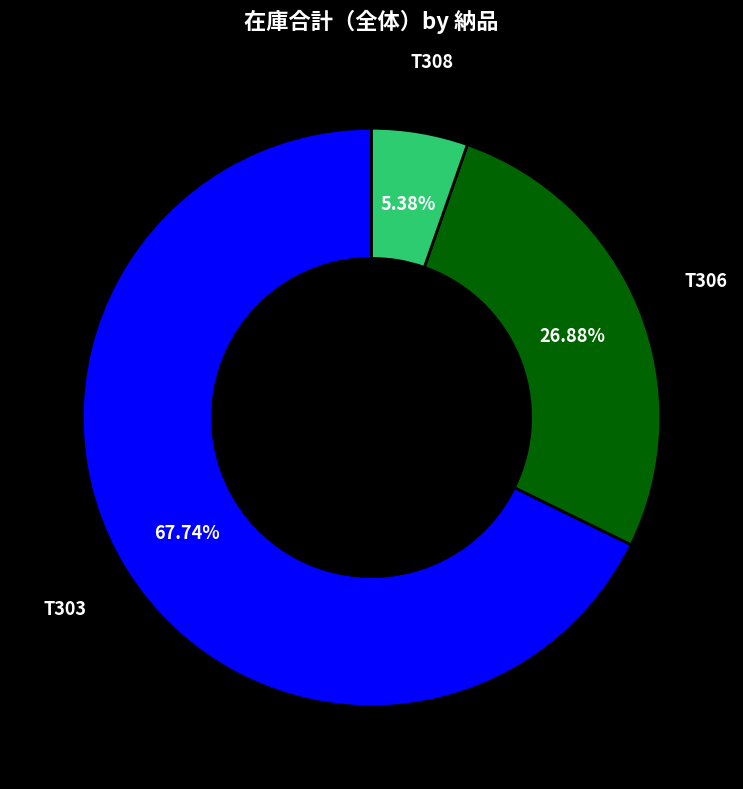

Between T303 and T306, which is larger?

T303